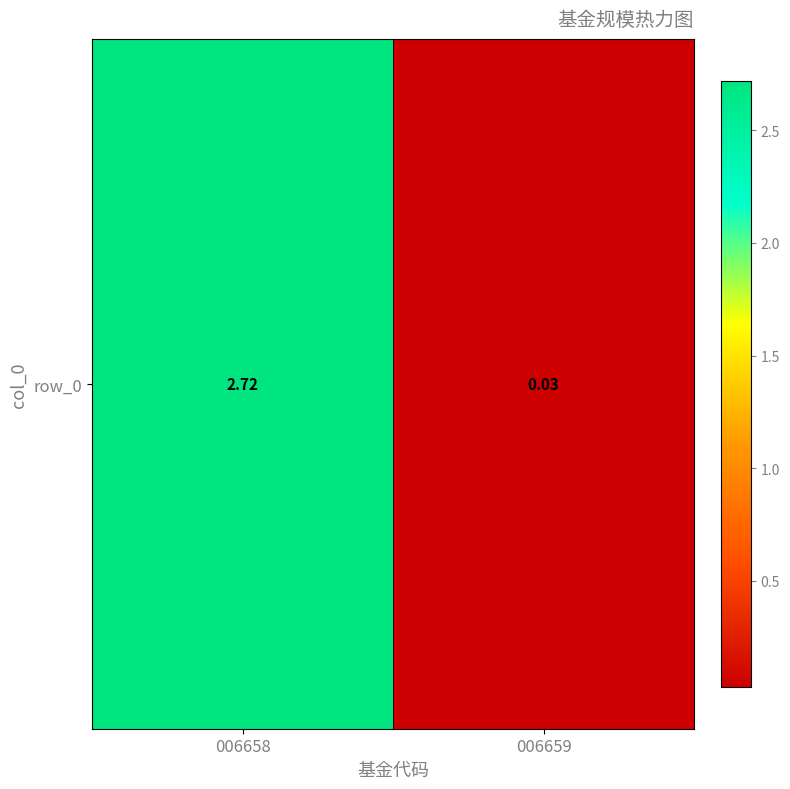

The value at 006659 is 0.0. True or false?

True